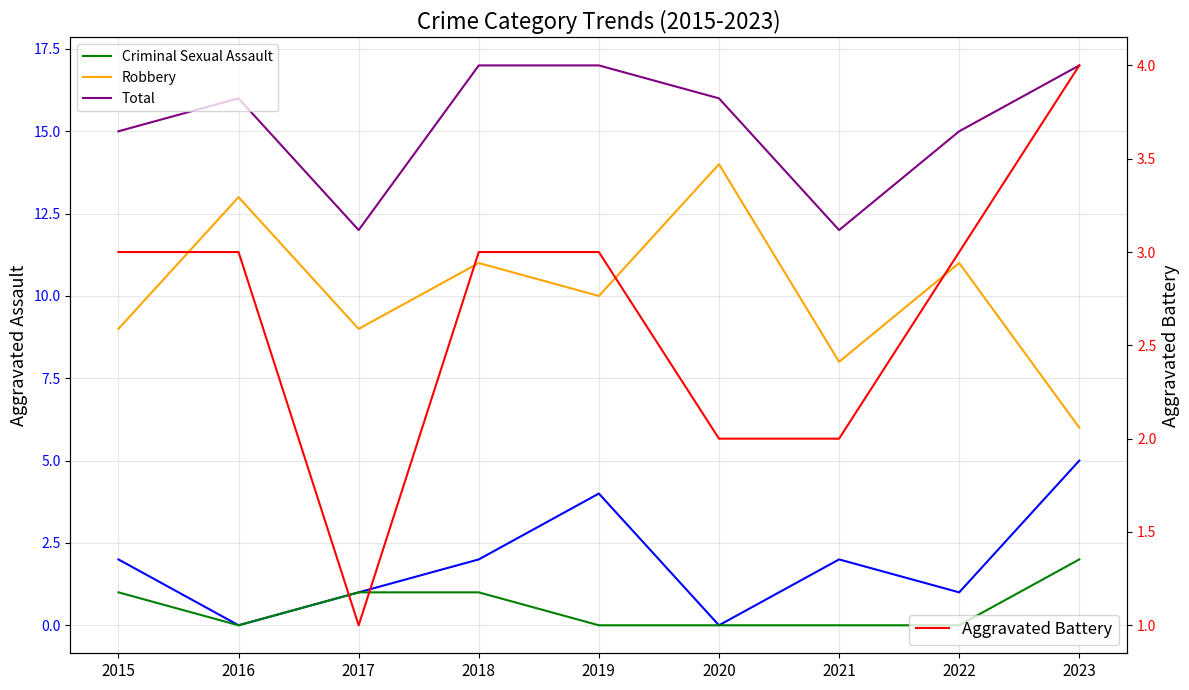

Is it true that Aggravated Battery equals 3 at 2020?

False